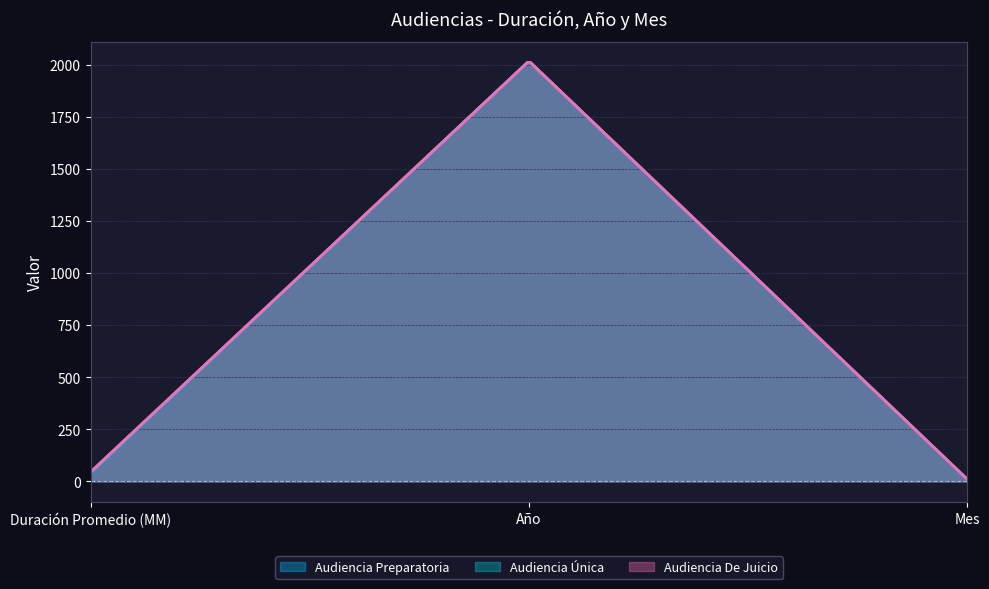

List the series in order of their overall mean, lowest first.

Audiencia Preparatoria, Audiencia Única, Audiencia De Juicio